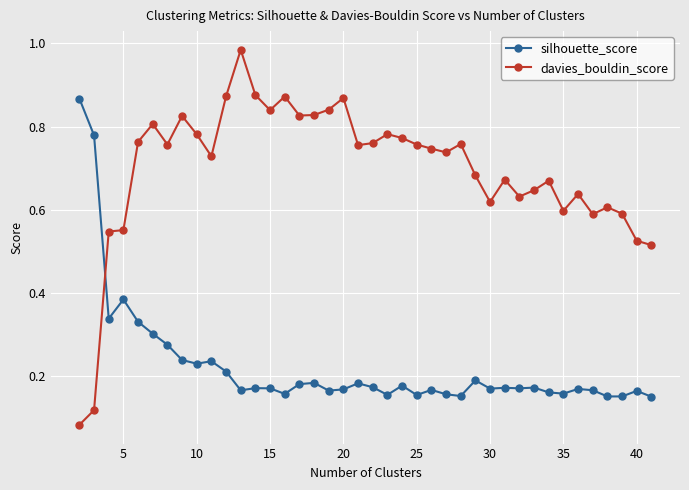

At how many categories does at least one series exceed 0?

40